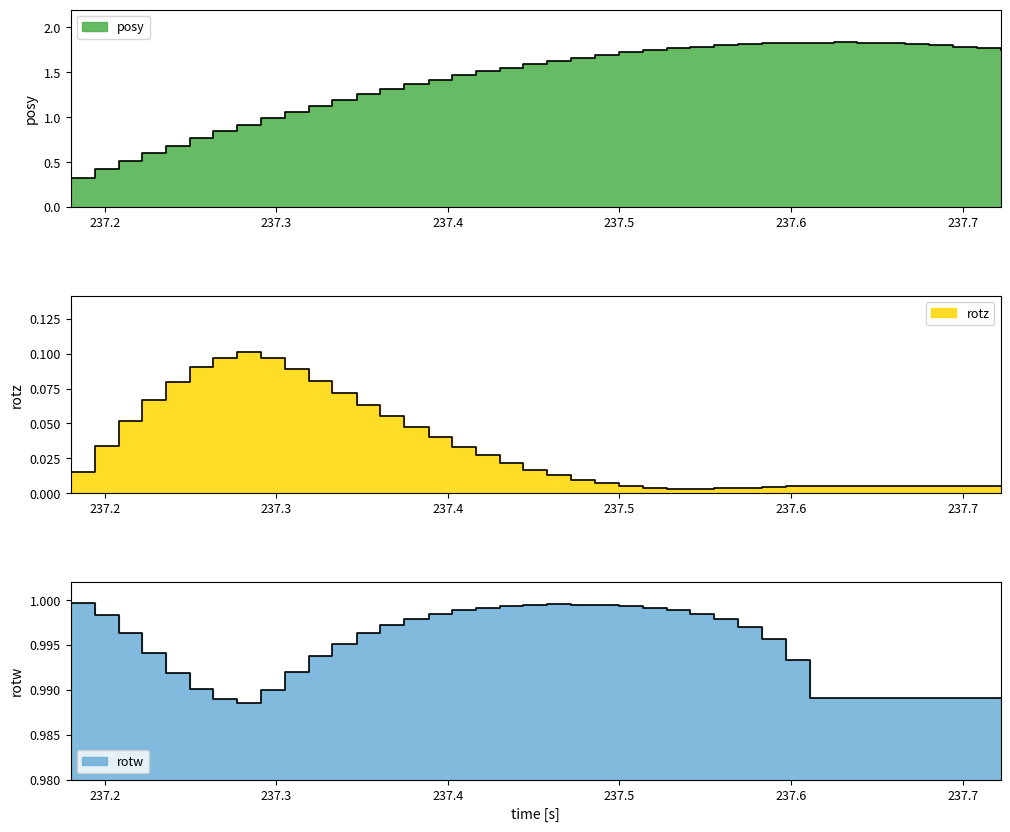

Is the value of rotz at 11 greater than the value of rotw at 32?

No